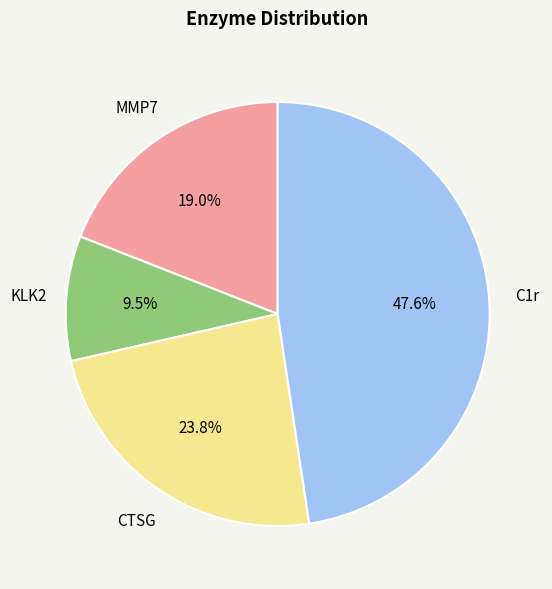

Is there any slice that represents more than half of the pie?

No